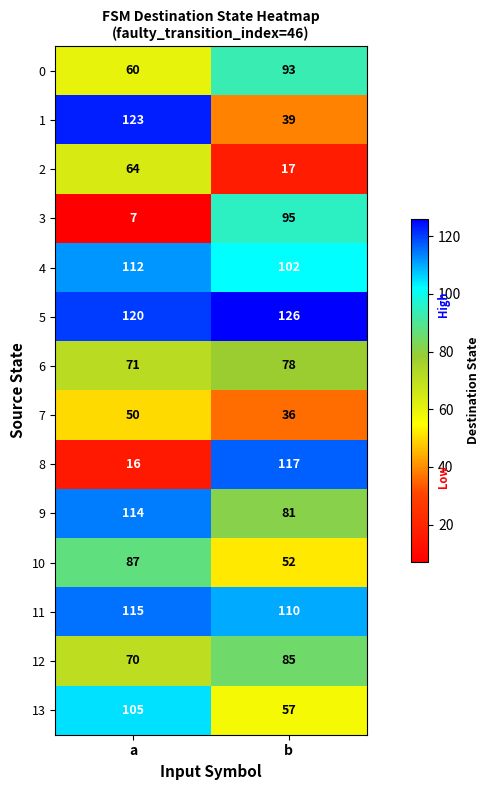

What is the difference between the 4 values at a and b?

10